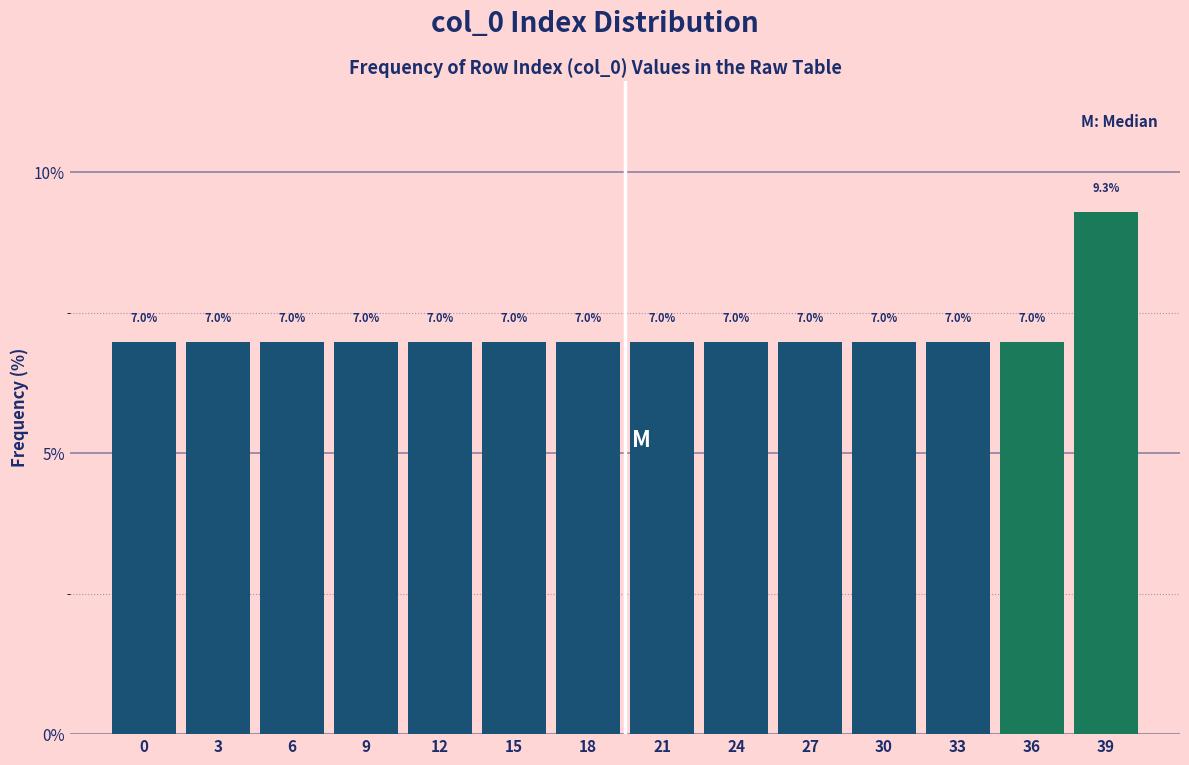

Reading left to right, transcribe all the data shown in this chart.

0=7.0	3=7.0	6=7.0	9=7.0	12=7.0	15=7.0	18=7.0	21=7.0	24=7.0	27=7.0	30=7.0	33=7.0	36=7.0	39=9.3